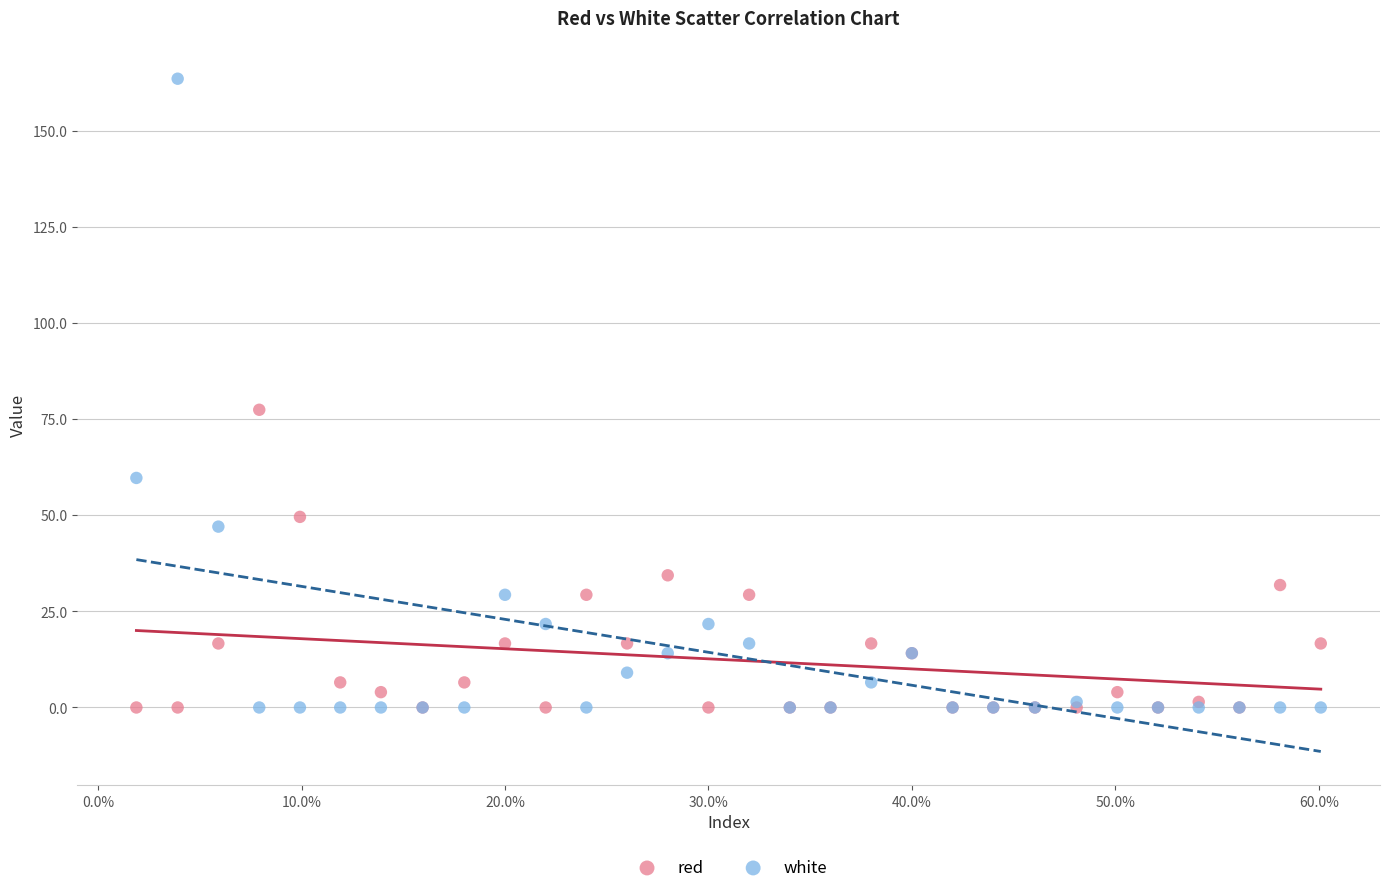

What are all the series names shown in the legend?

red, white